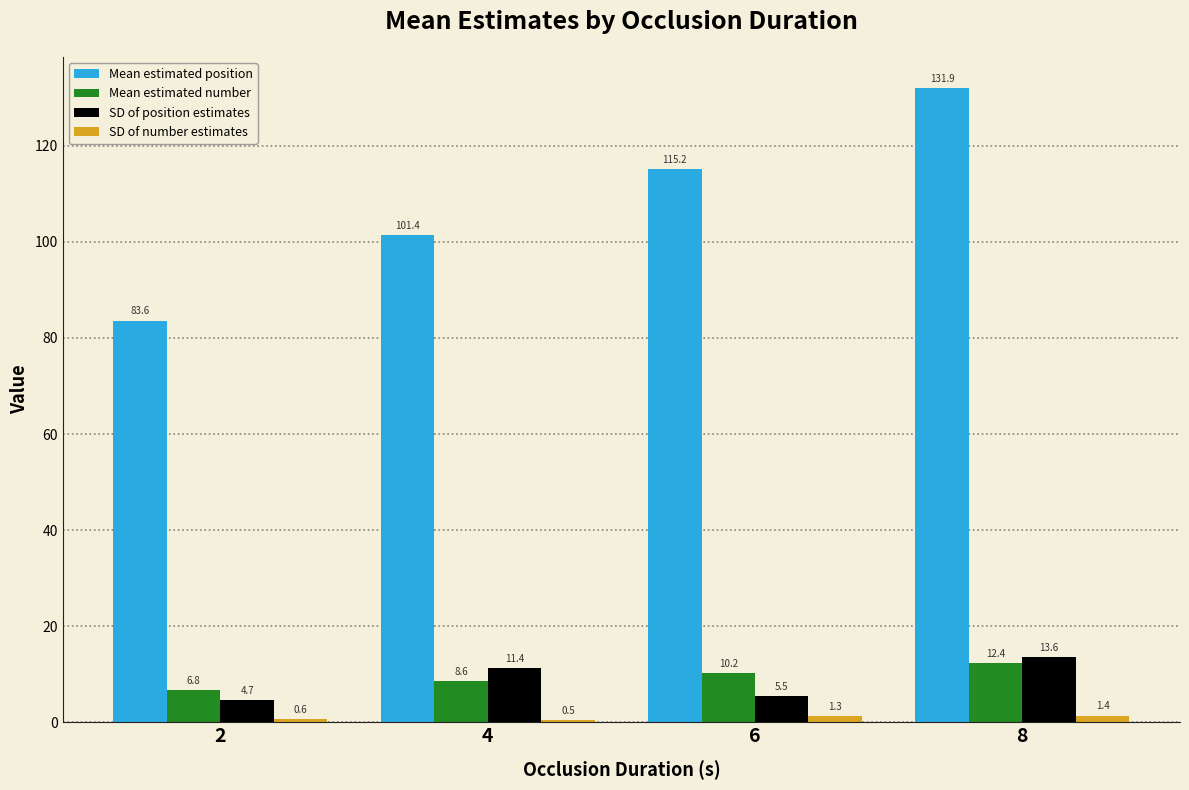

Is the value of Mean estimated position at 8 greater than the value of Mean estimated number at 2?

Yes